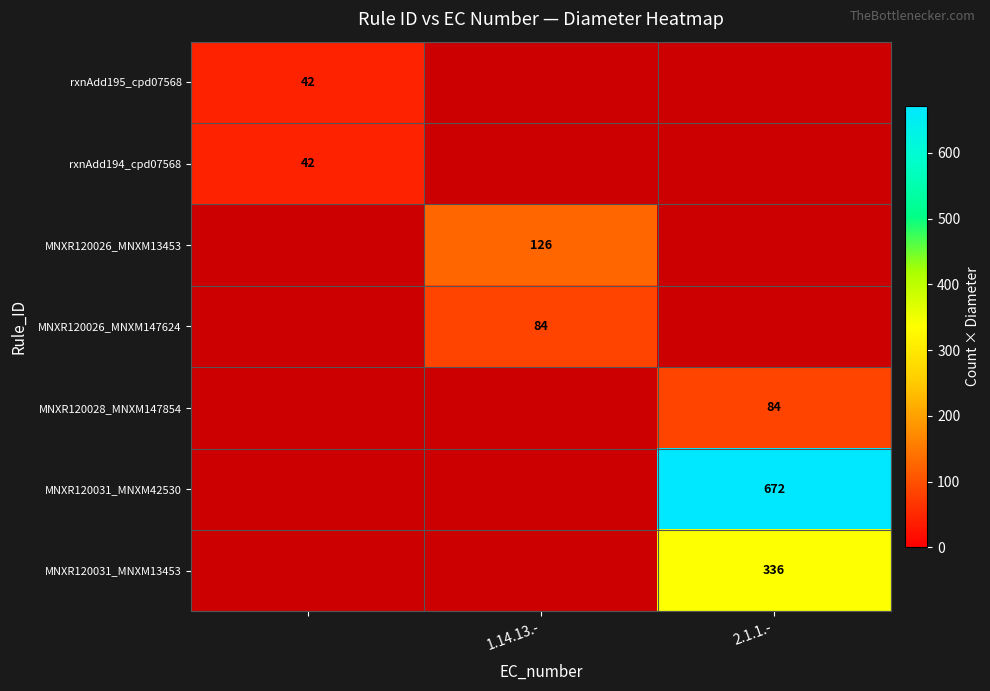

The value of MNXR120031_MNXM42530 at 2.1.1.- is 672. True or false?

True